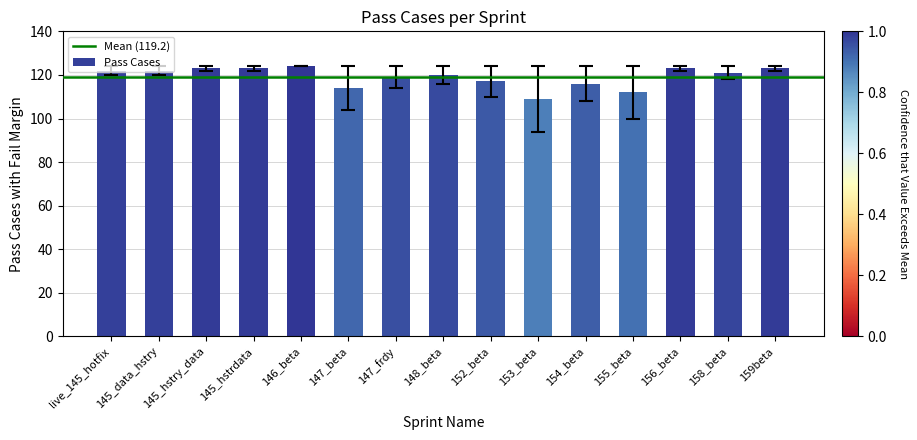

What is the label of the 7th bar from the right?

152_beta